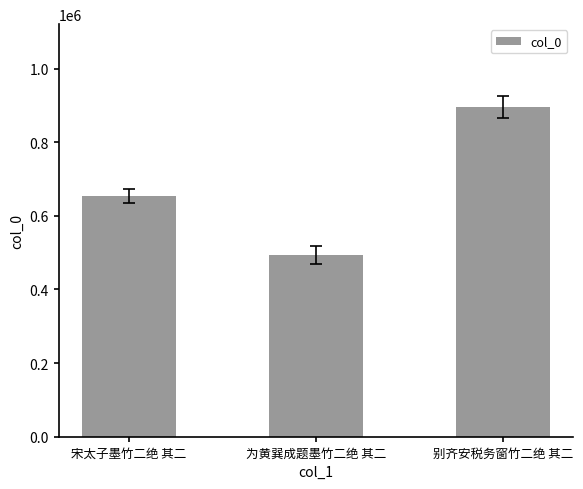

Where is the data nearest to the value 694585?

宋太子墨竹二绝 其二